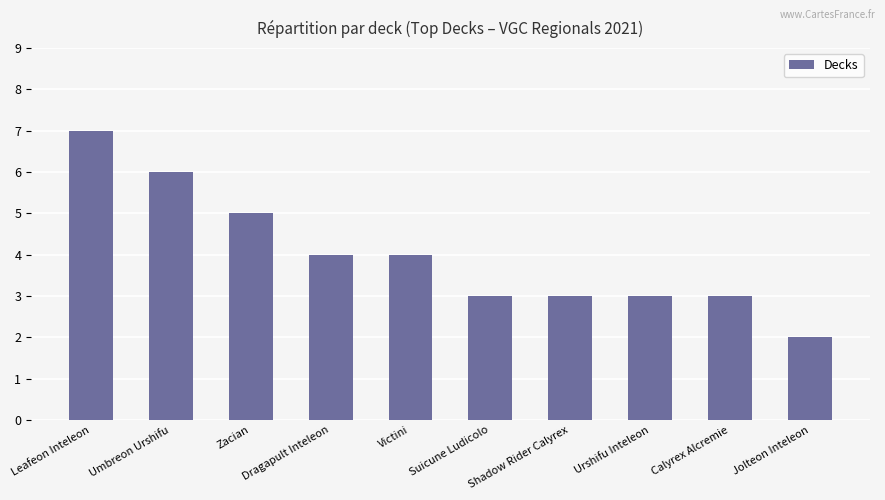

Approximately how many times larger is the value at Umbreon Urshifu compared to Jolteon Inteleon?

3.0